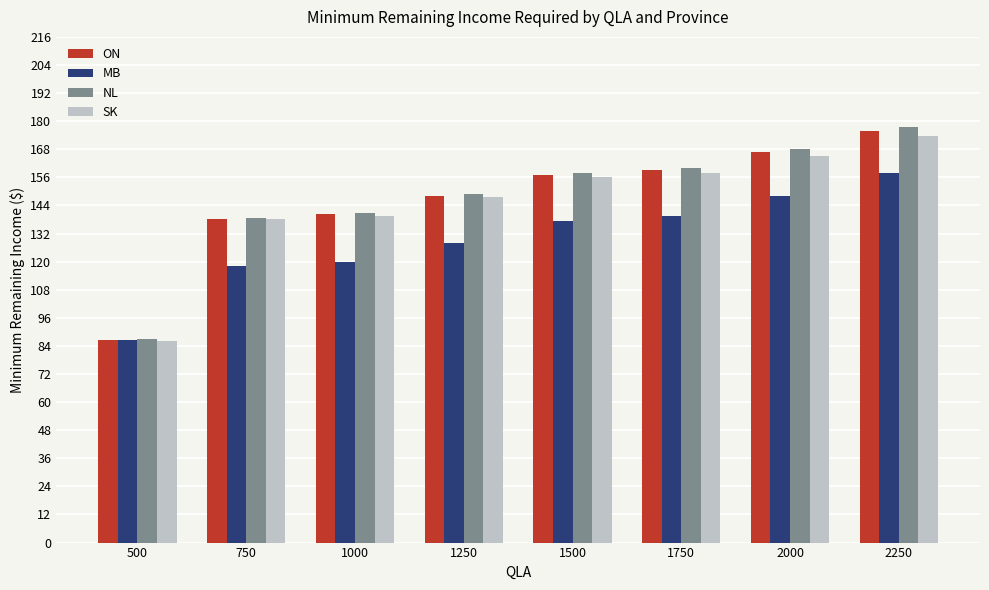

Is the value of ON at 1500 greater than the value of NL at 2250?

No